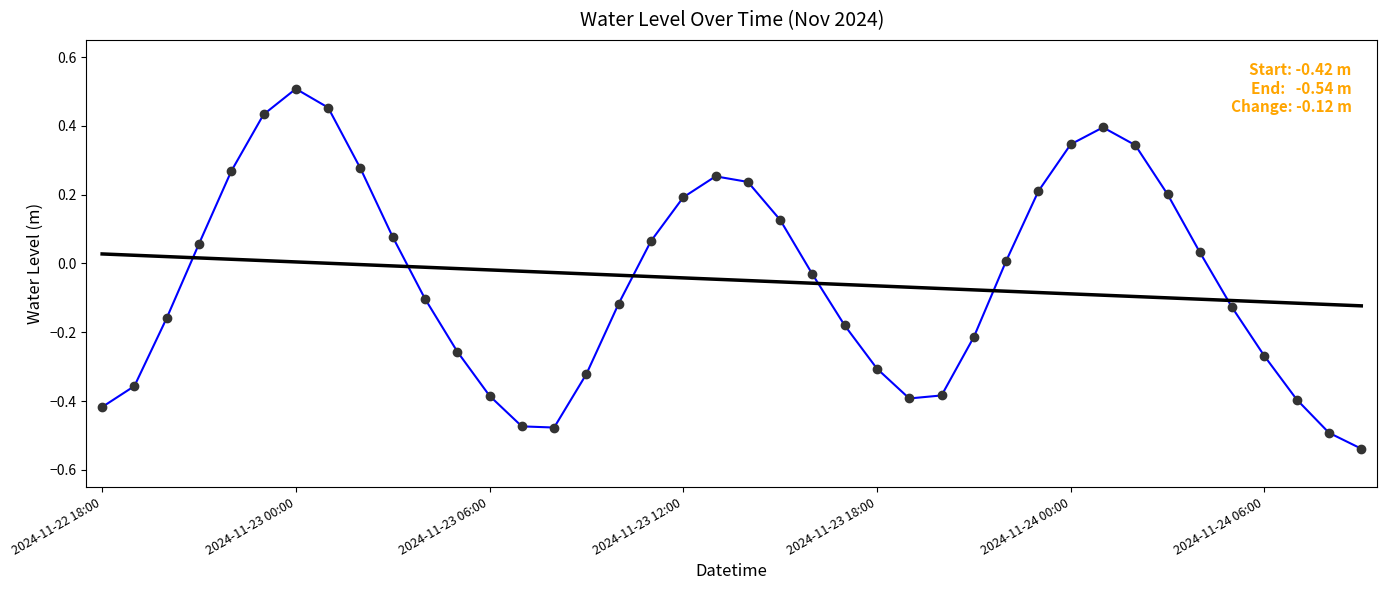

How many positive values are there?

19